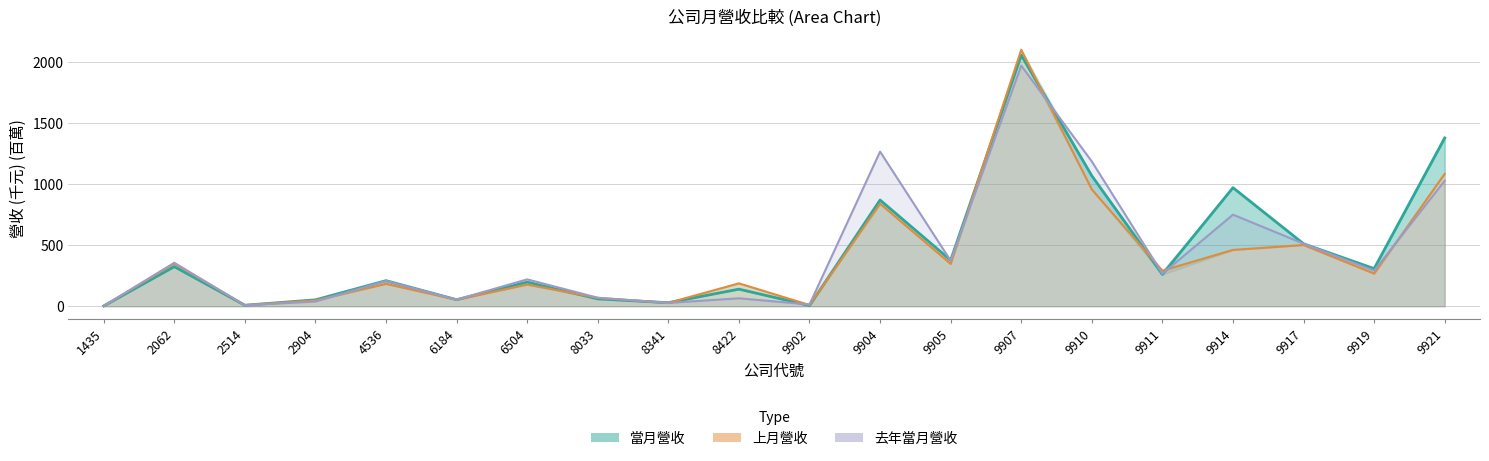

What is the approximate value of 當月營收 at 2904?

52.2